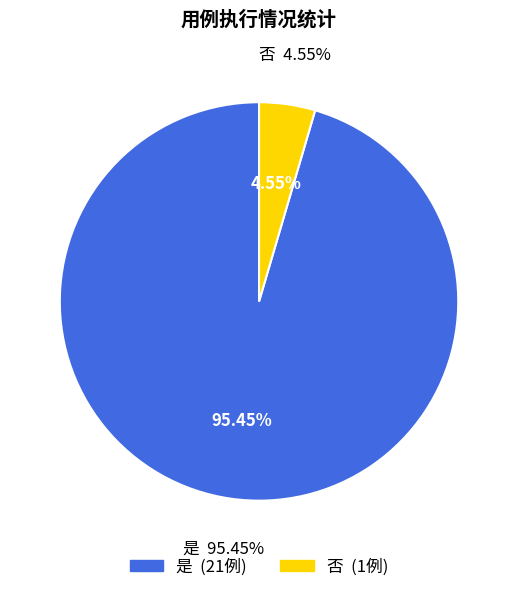

Rank the categories by value from highest to lowest.

是, 否